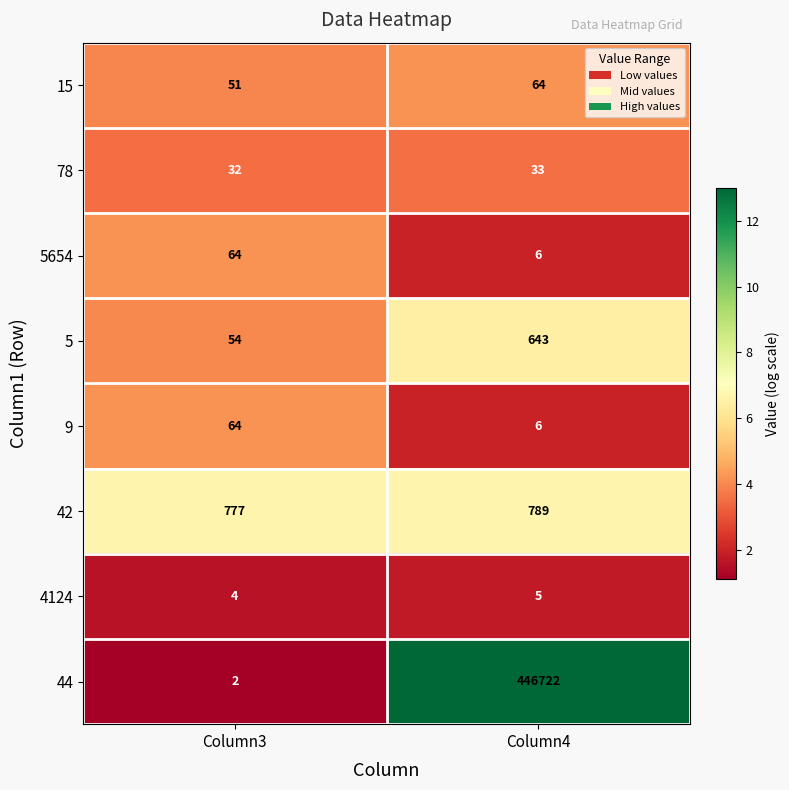

What is the approximate value of 5654 at Column4?

6